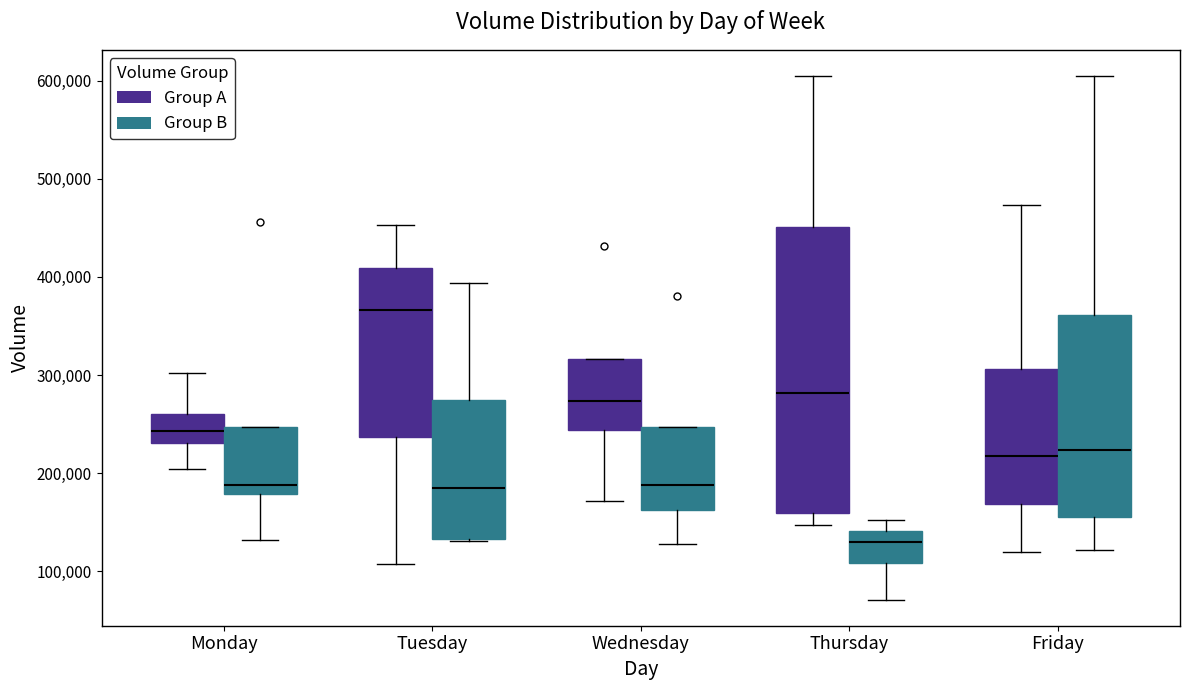

Comparing the boxes themselves (not the whiskers), which one is the tallest?

Thursday (Group A)